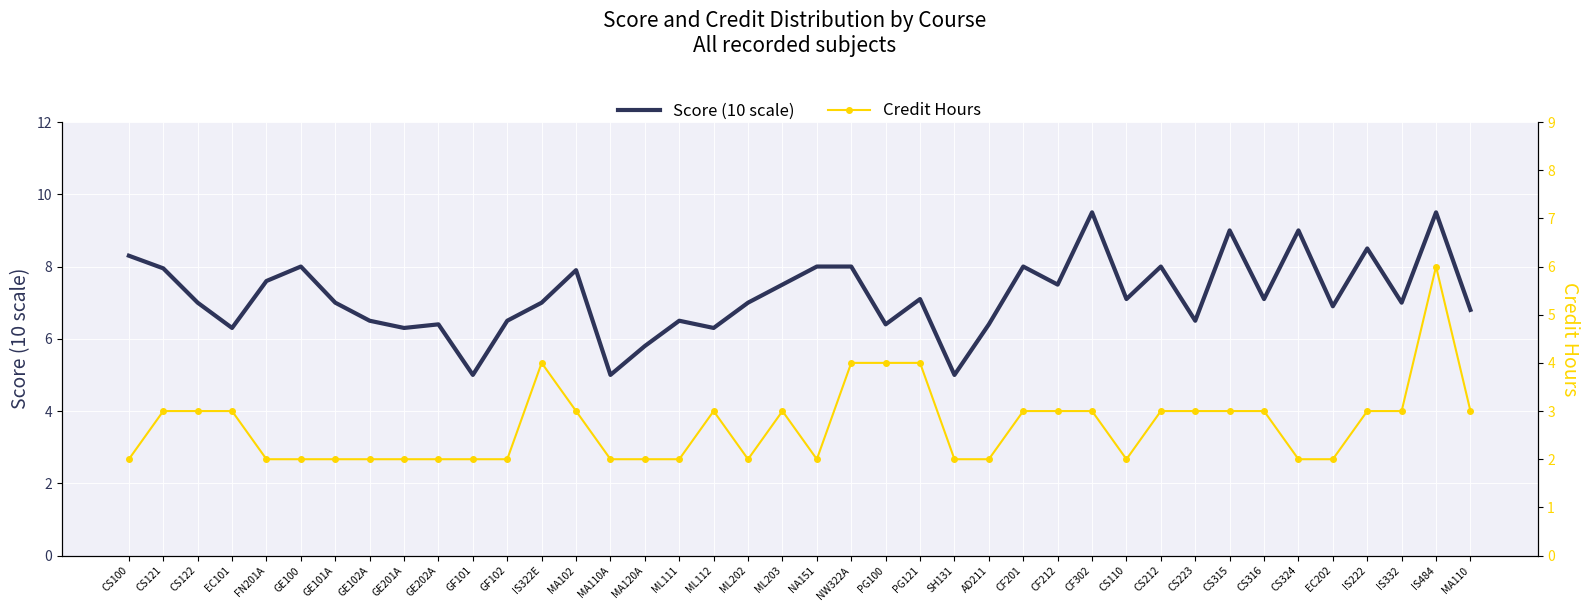

How many data points does each series have?

40